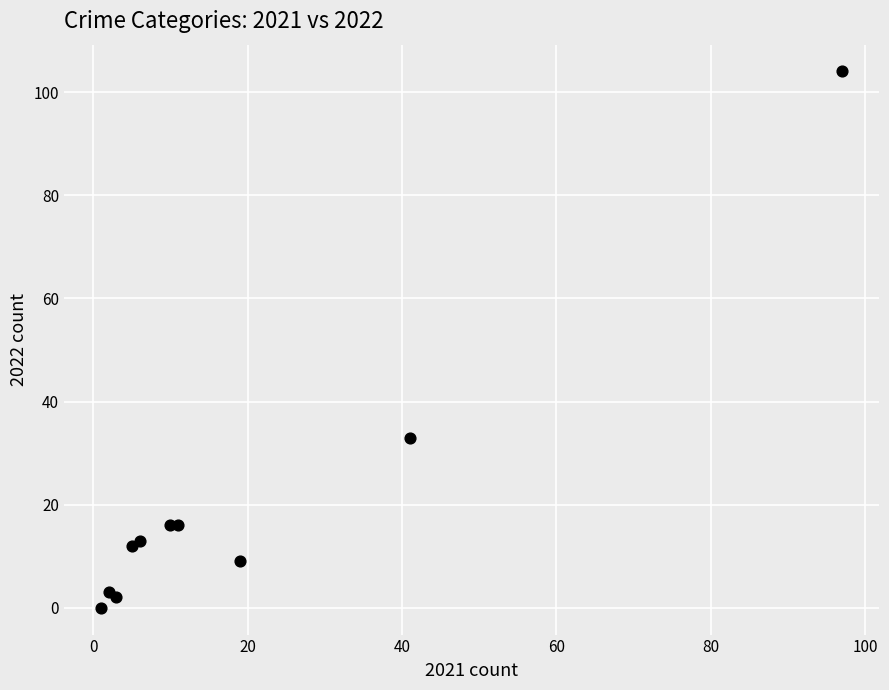

What Y value in the scatter plot is closest to 52?

33